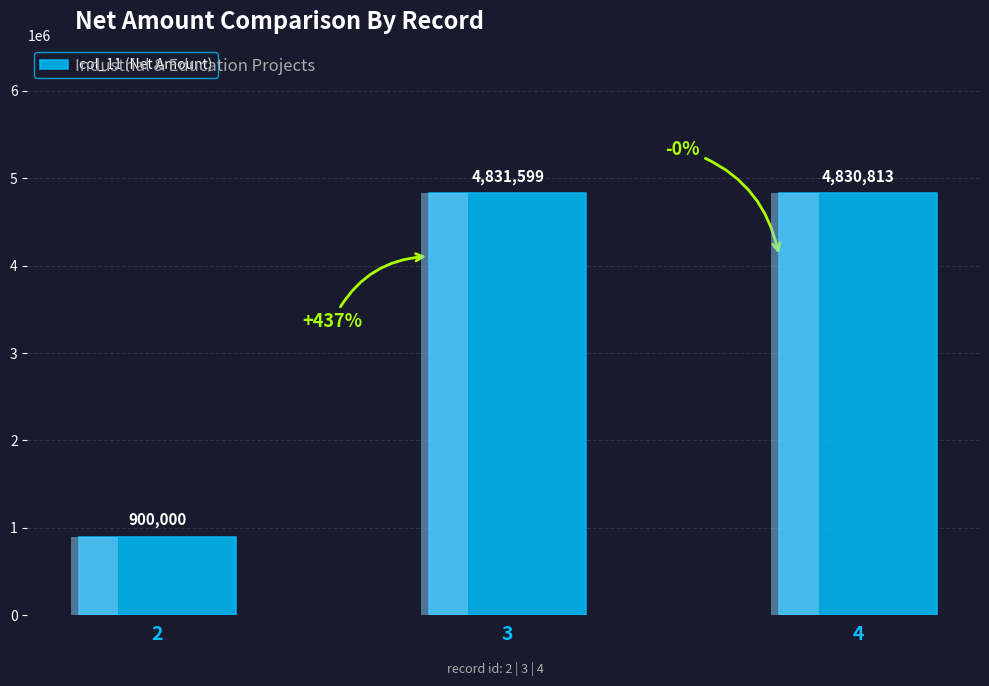

At which label does the data first exceed 4830813?

3